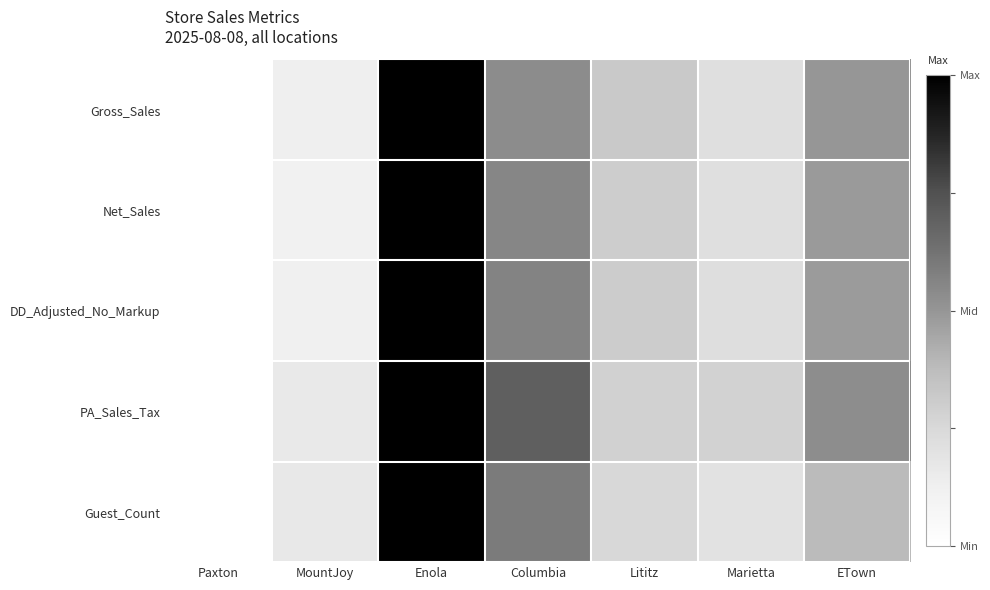

How many categories are shown in the chart?

7